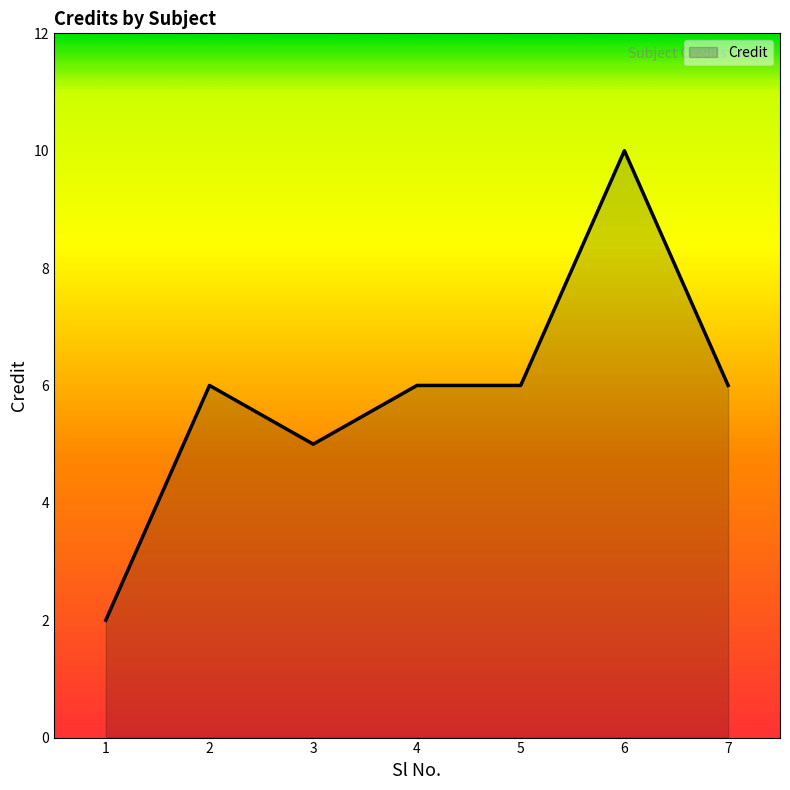

What is the ratio of the value at 3 to the value at 6?

0.5